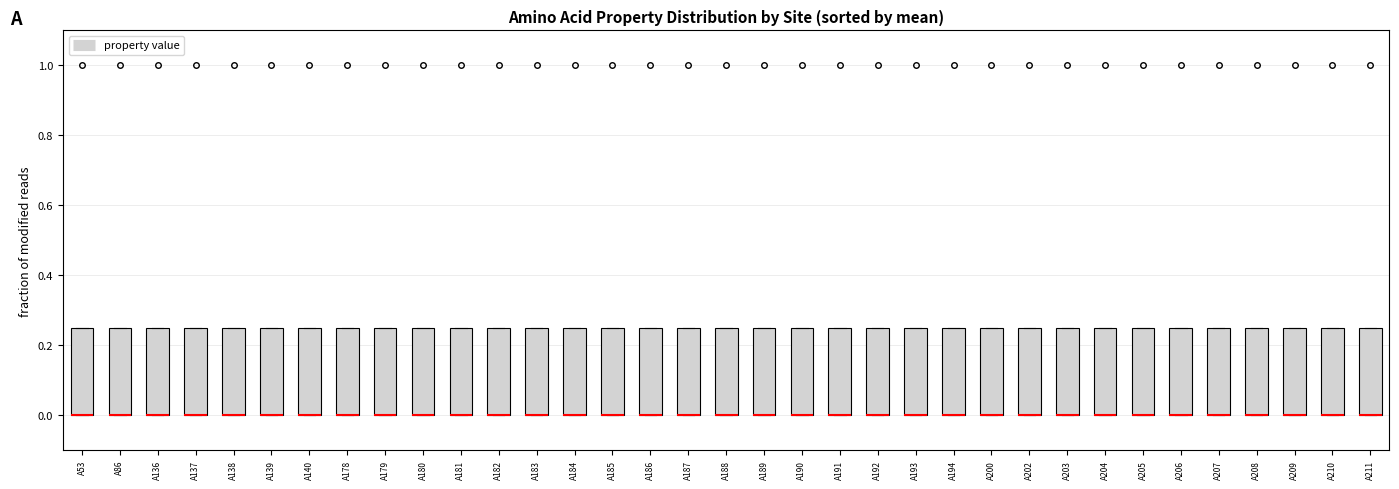

Where is the upper edge of the box for A185 on the y-axis? The values are not printed on the chart, so give them approximately, as read against the axis.

0.26